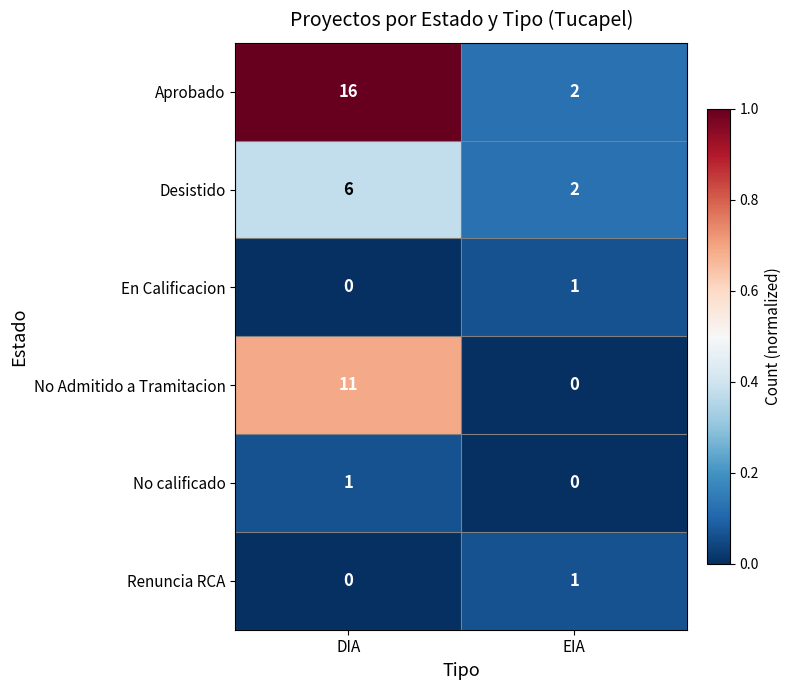

At which category is the sum across all series the highest?

DIA